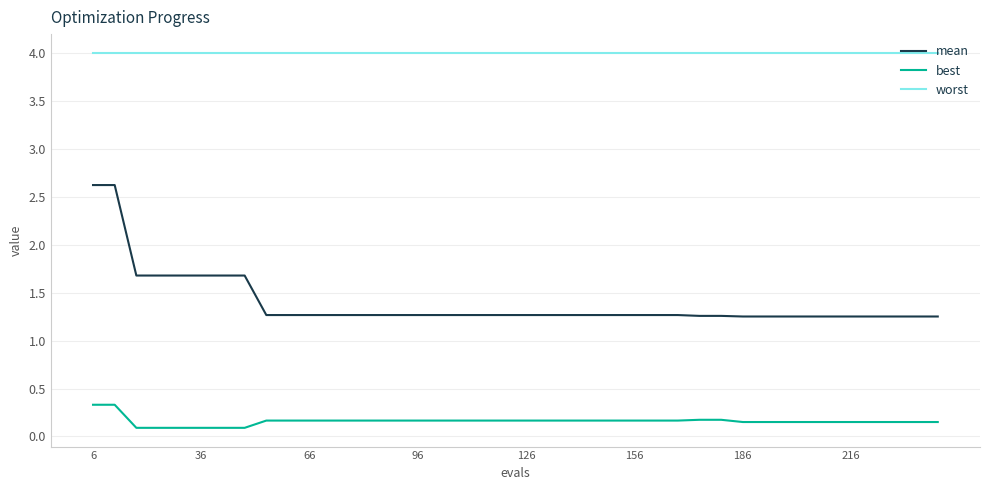

Rank the series by their average value, from lowest to highest.

best, mean, worst